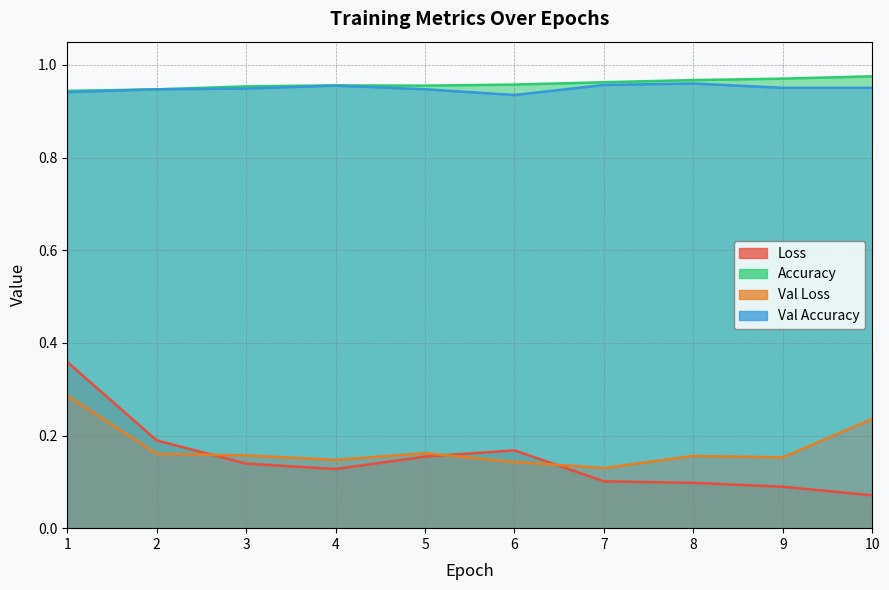

Does the chart display data point markers on the line(s)?

No